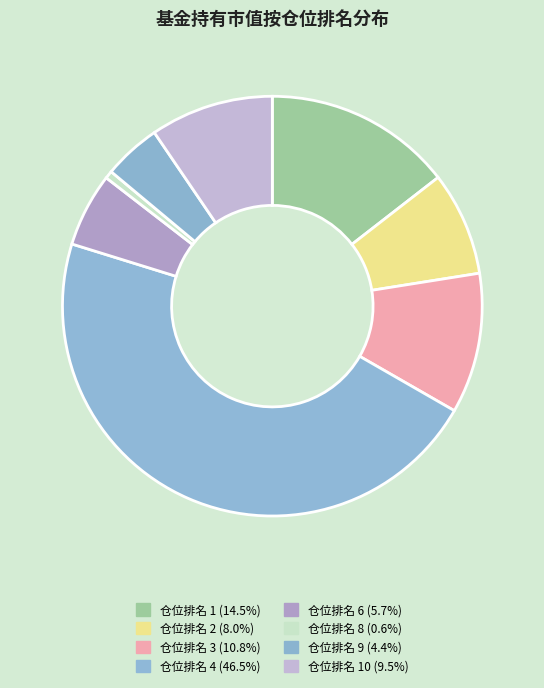

Is there any slice that represents more than half of the pie?

No